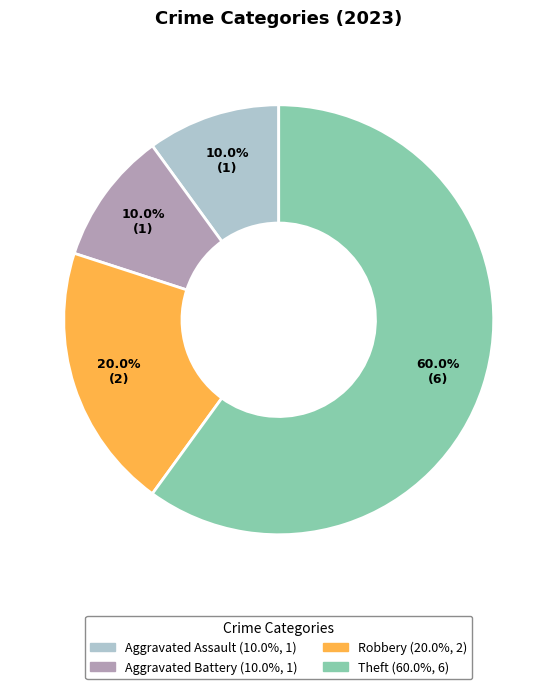

How many segments does this pie chart have?

4